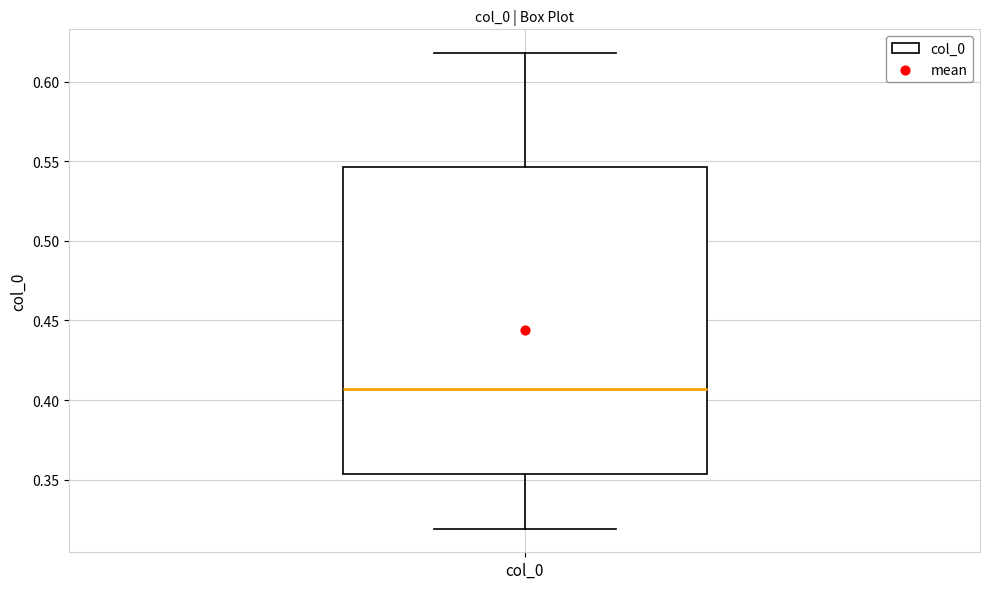

Transcribe this box plot: give where the median line is, the range the box spans, and where the two whiskers end, as read against the y-axis. The values are not printed on the chart, so give them approximately, as read against the axis.

median 0.405, box 0.355 to 0.545, whiskers 0.320 to 0.620